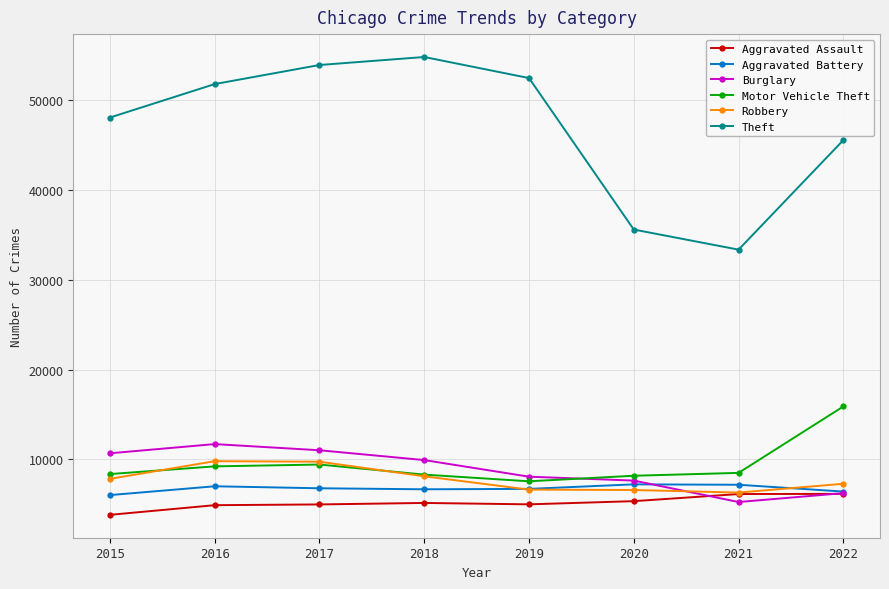

What is the highest value of the Theft series?

54840